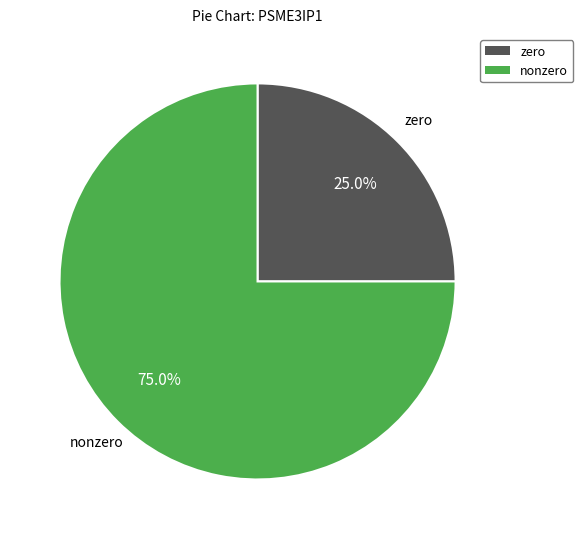

What is the smallest slice in the pie chart?

zero